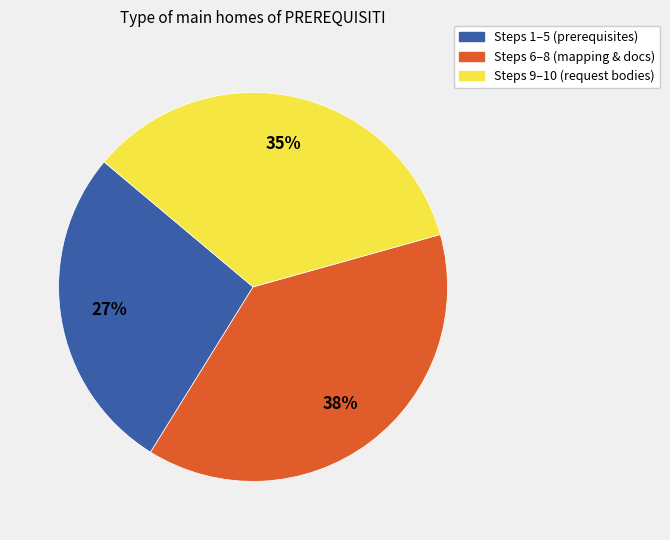

To the nearest percent, what is the difference between the largest and smallest slice percentages?

11%